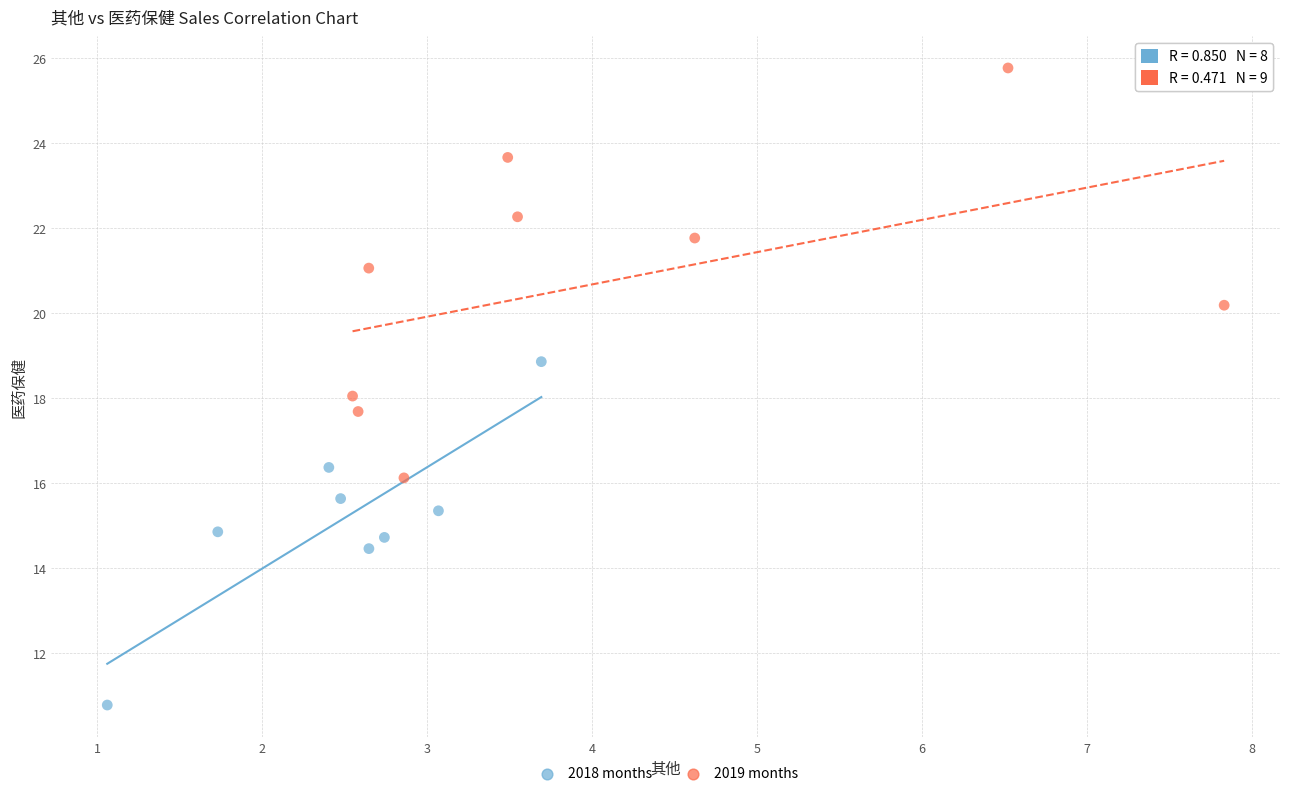

Which series contains the lowest Y value?

2018 months